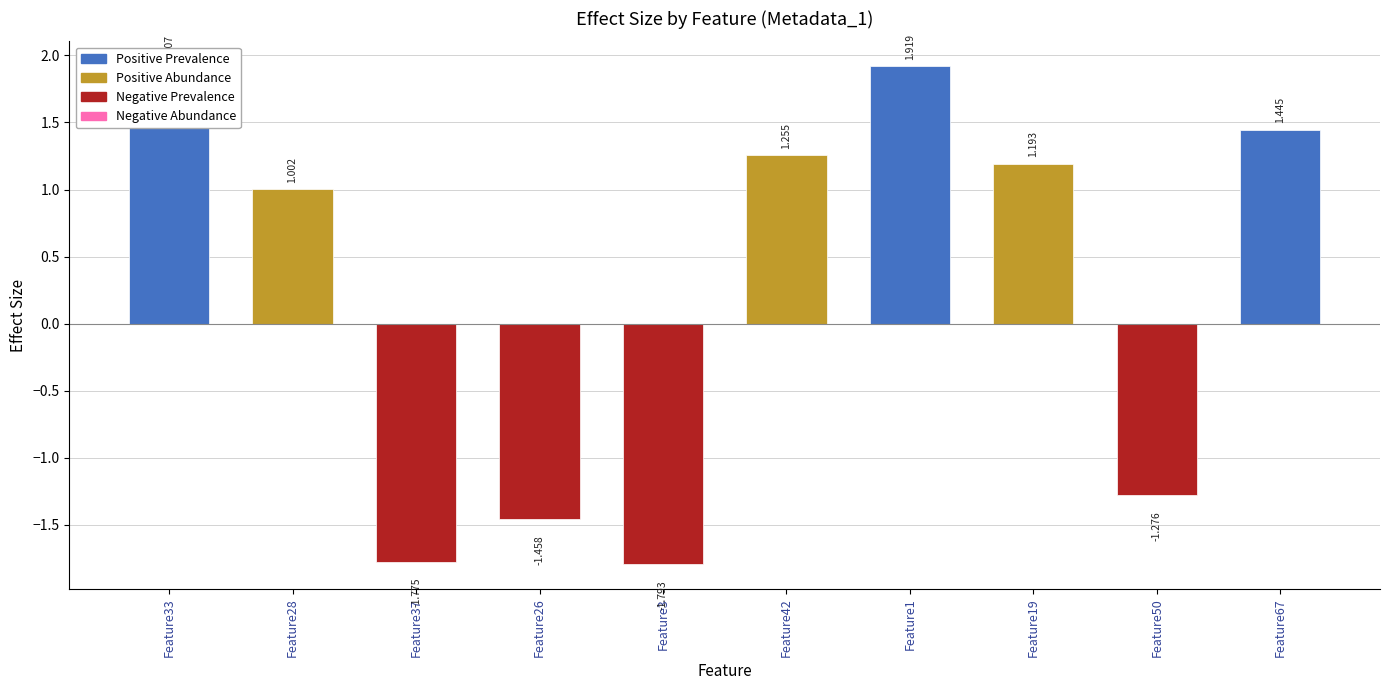

How many series are shown in this chart?

1